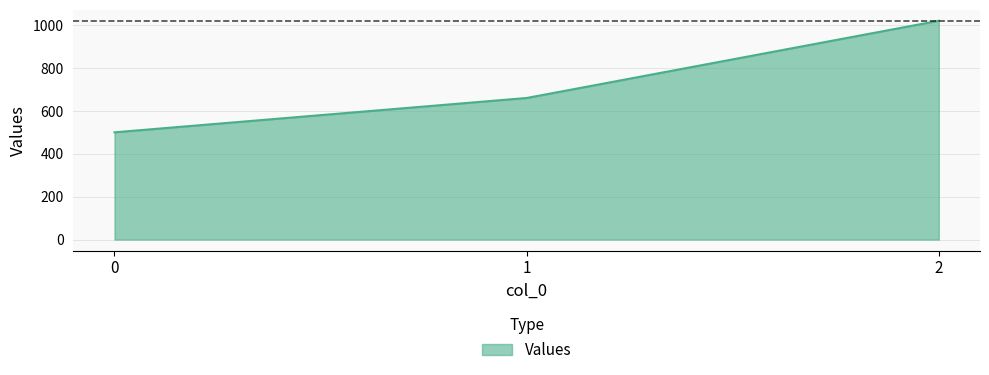

List the labels in order of value, smallest first.

0, 1, 2